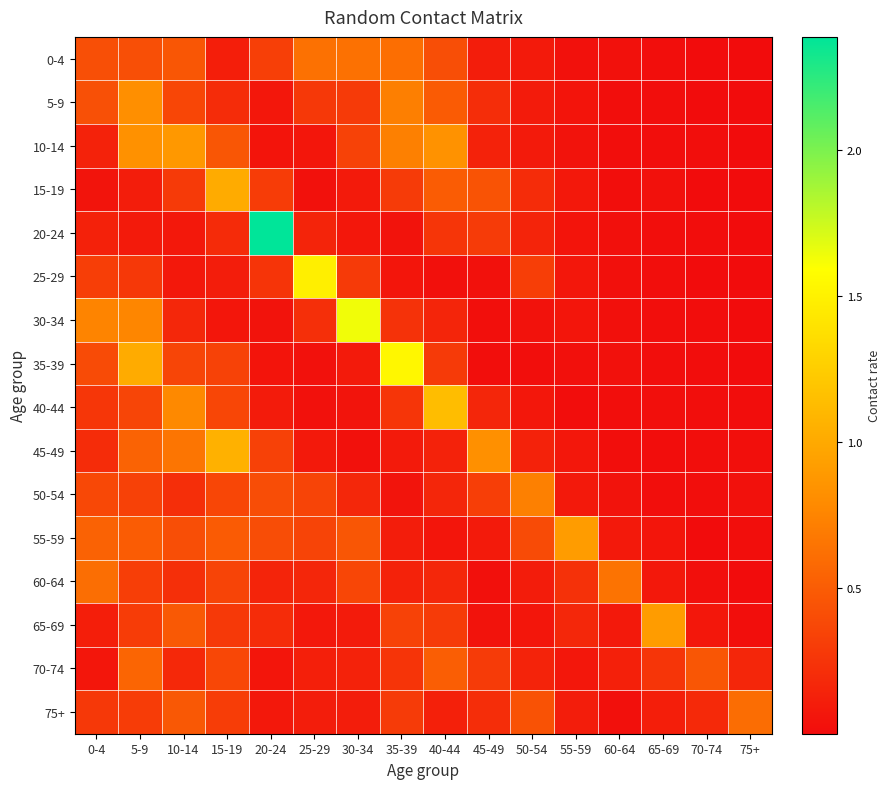

Which series has the largest range (max minus min)?

20-24